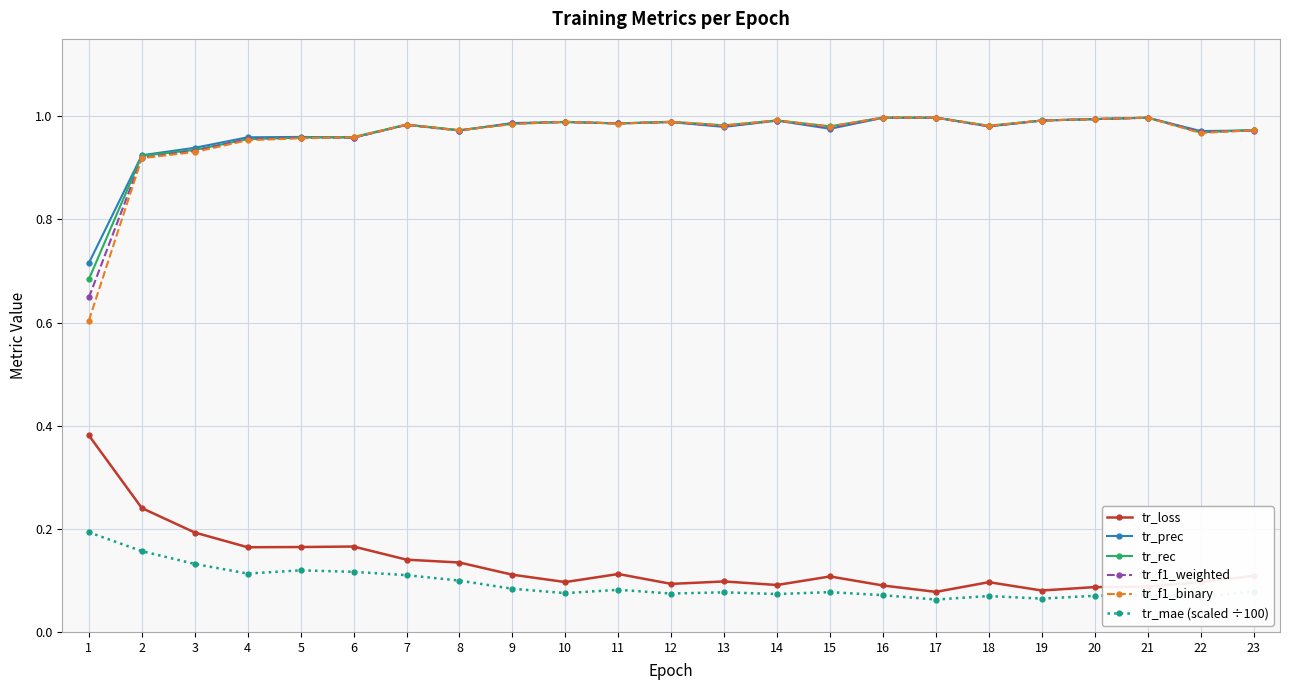

Is the value of tr_f1_weighted at 6 greater than the value of tr_loss at 8?

Yes